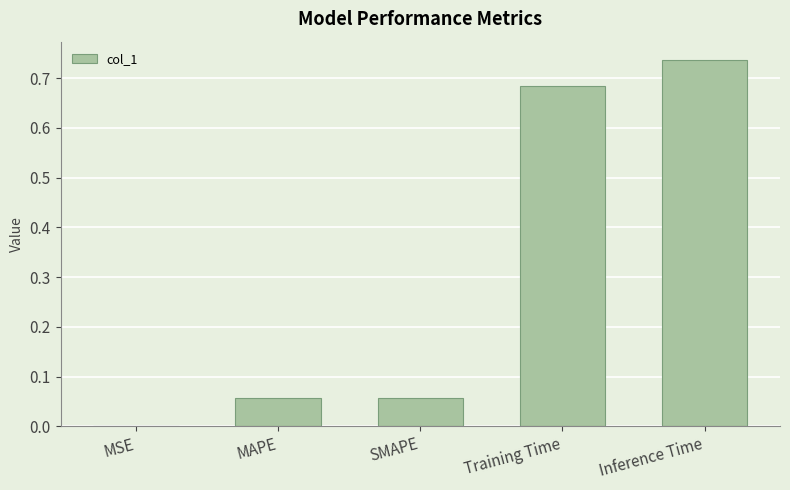

The value at Inference Time is 1.1. True or false?

False